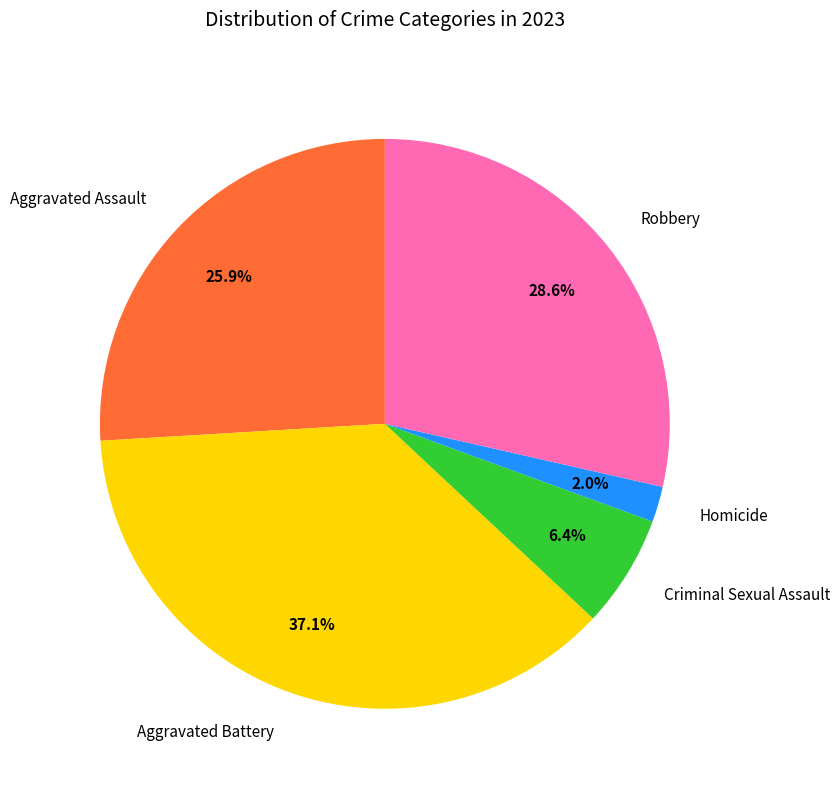

How many slices are in this pie chart?

5